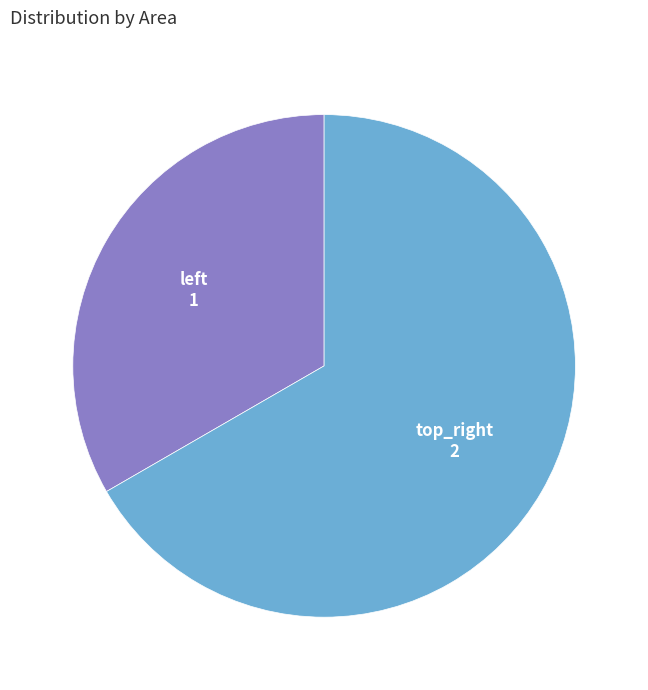

Rank the categories by value from highest to lowest.

top_right, left